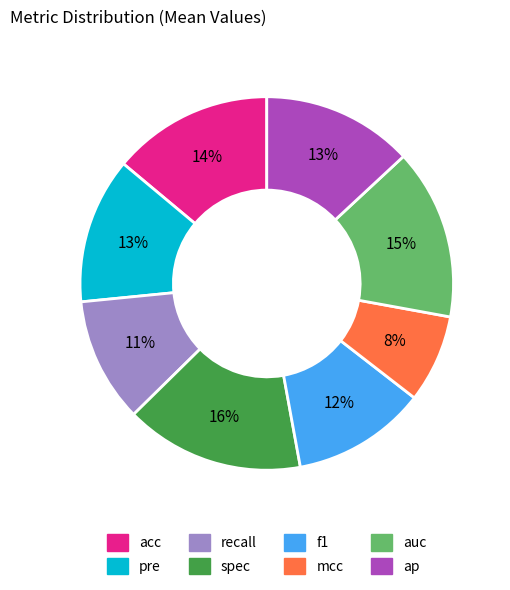

Which category has the biggest portion of the pie?

spec